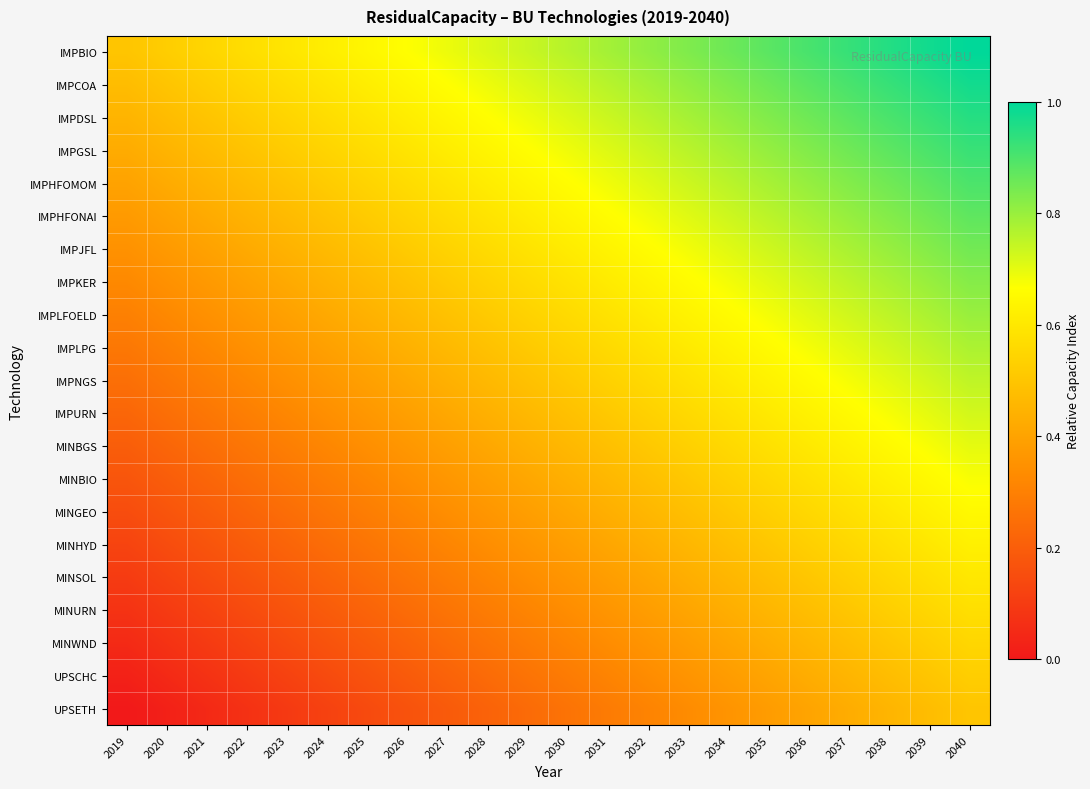

At how many categories does at least one series exceed 0?

22